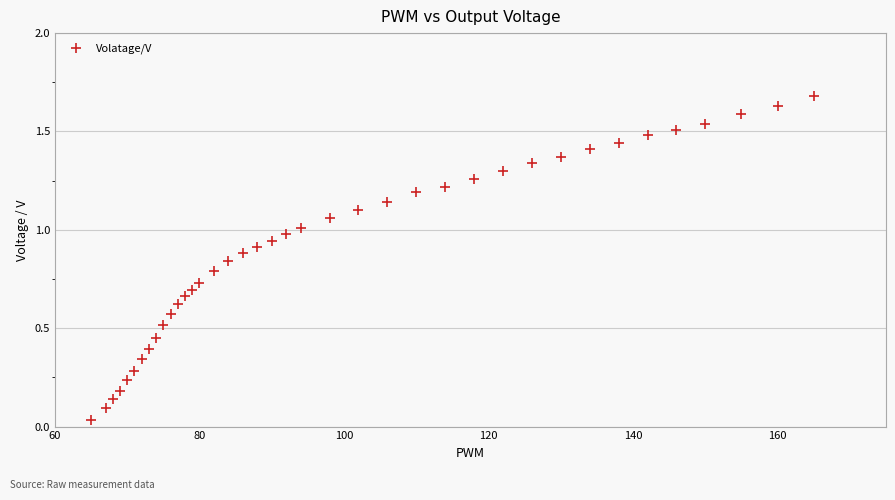

What is the range of X values (max minus min)?

100.0